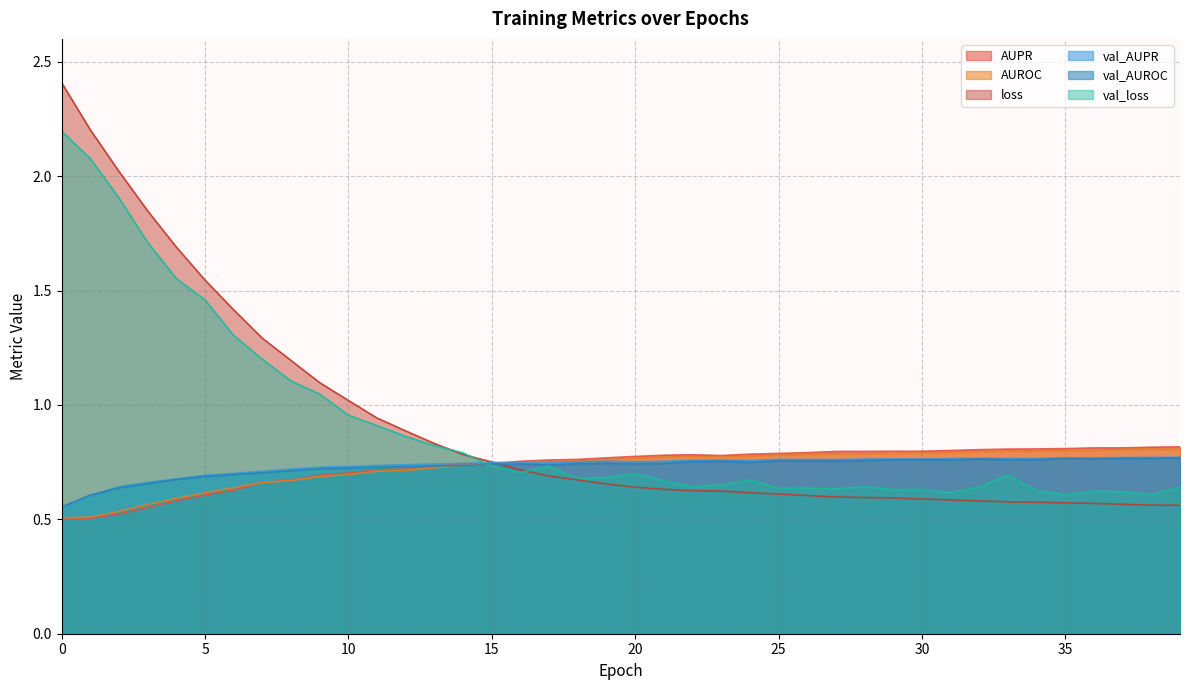

Reading left to right, what are all the values shown in this chart?

AUPR: 0=0.5	1=0.5	2=0.5	3=0.6	4=0.6	5=0.6	6=0.6	7=0.7	8=0.7	9=0.7	10=0.7	11=0.7	12=0.7	13=0.7	14=0.7	15=0.7	16=0.8	17=0.8	18=0.8	19=0.8	20=0.8	21=0.8	22=0.8	23=0.8	24=0.8	25=0.8	26=0.8	27=0.8	28=0.8	29=0.8	30=0.8	31=0.8	32=0.8	33=0.8	34=0.8	35=0.8	36=0.8	37=0.8	38=0.8	39=0.8
AUROC: 0=0.5	1=0.5	2=0.5	3=0.6	4=0.6	5=0.6	6=0.6	7=0.7	8=0.7	9=0.7	10=0.7	11=0.7	12=0.7	13=0.7	14=0.7	15=0.7	16=0.7	17=0.8	18=0.8	19=0.8	20=0.8	21=0.8	22=0.8	23=0.8	24=0.8	25=0.8	26=0.8	27=0.8	28=0.8	29=0.8	30=0.8	31=0.8	32=0.8	33=0.8	34=0.8	35=0.8	36=0.8	37=0.8	38=0.8	39=0.8
loss: 0=2.4	1=2.2	2=2.0	3=1.8	4=1.7	5=1.5	6=1.4	7=1.3	8=1.2	9=1.1	10=1.0	11=0.9	12=0.9	13=0.8	14=0.8	15=0.8	16=0.7	17=0.7	18=0.7	19=0.7	20=0.6	21=0.6	22=0.6	23=0.6	24=0.6	25=0.6	26=0.6	27=0.6	28=0.6	29=0.6	30=0.6	31=0.6	32=0.6	33=0.6	34=0.6	35=0.6	36=0.6	37=0.6	38=0.6	39=0.6
val_AUPR: 0=0.5	1=0.6	2=0.6	3=0.7	4=0.7	5=0.7	6=0.7	7=0.7	8=0.7	9=0.7	10=0.7	11=0.7	12=0.7	13=0.7	14=0.7	15=0.7	16=0.7	17=0.7	18=0.8	19=0.8	20=0.8	21=0.8	22=0.8	23=0.8	24=0.8	25=0.8	26=0.8	27=0.8	28=0.8	29=0.8	30=0.8	31=0.8	32=0.8	33=0.8	34=0.8	35=0.8	36=0.8	37=0.8	38=0.8	39=0.8
val_AUROC: 0=0.6	1=0.6	2=0.6	3=0.7	4=0.7	5=0.7	6=0.7	7=0.7	8=0.7	9=0.7	10=0.7	11=0.7	12=0.7	13=0.7	14=0.7	15=0.7	16=0.7	17=0.7	18=0.7	19=0.7	20=0.7	21=0.7	22=0.8	23=0.8	24=0.7	25=0.8	26=0.8	27=0.8	28=0.8	29=0.8	30=0.8	31=0.8	32=0.8	33=0.8	34=0.8	35=0.8	36=0.8	37=0.8	38=0.8	39=0.8
val_loss: 0=2.2	1=2.1	2=1.9	3=1.7	4=1.6	5=1.5	6=1.3	7=1.2	8=1.1	9=1.0	10=1.0	11=0.9	12=0.9	13=0.8	14=0.8	15=0.7	16=0.7	17=0.7	18=0.7	19=0.7	20=0.7	21=0.7	22=0.6	23=0.7	24=0.7	25=0.6	26=0.6	27=0.6	28=0.6	29=0.6	30=0.6	31=0.6	32=0.6	33=0.7	34=0.6	35=0.6	36=0.6	37=0.6	38=0.6	39=0.6